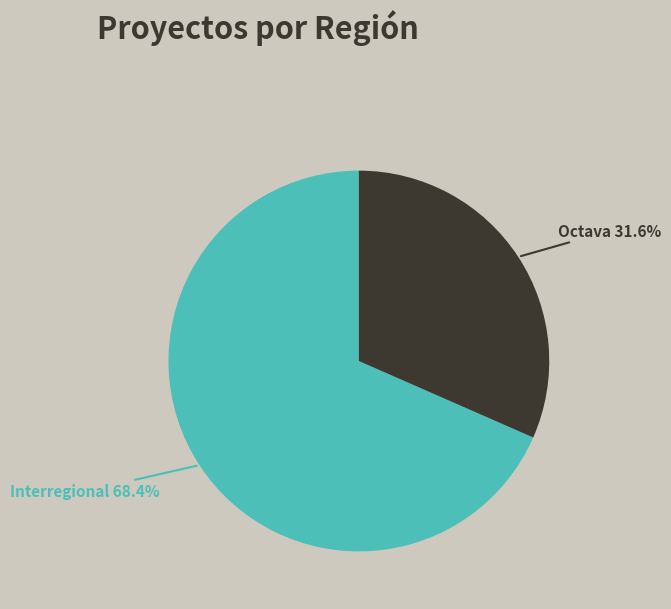

Does any single category account for the majority?

Yes